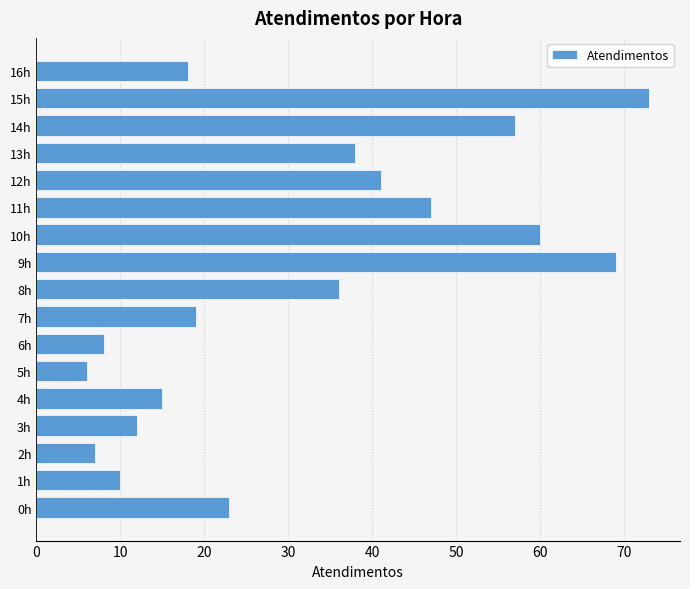

Reading top to bottom, list all the values displayed in this chart.

18	73	57	38	41	47	60	69	36	19	8	6	15	12	7	10	23